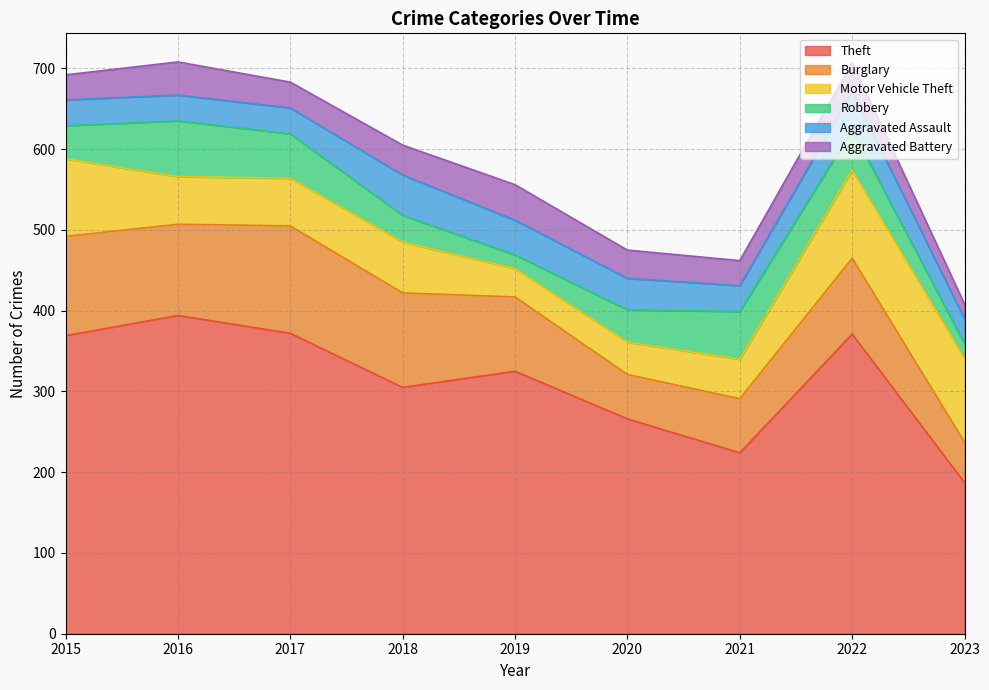

Which has a higher value, 2015 or 2019?

2015